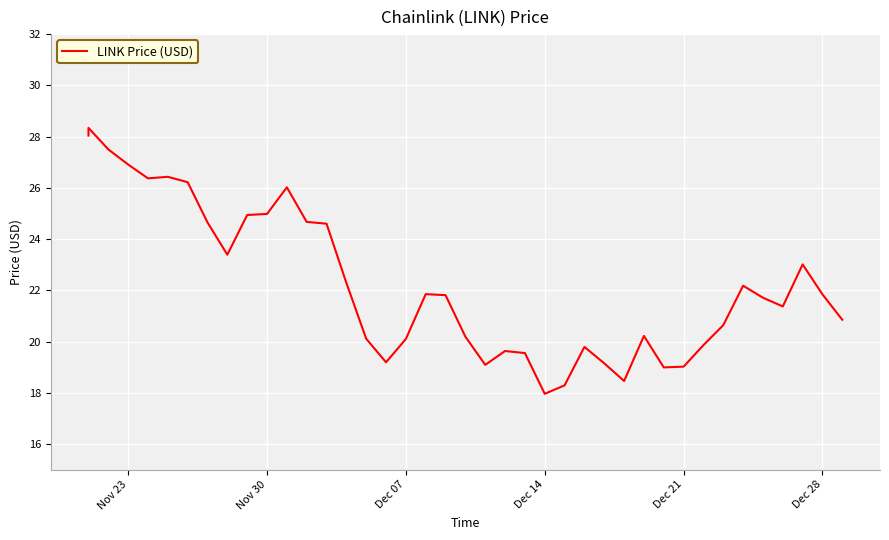

Reading right to left, transcribe all the data shown in this chart.

20.9	21.8	23.0	21.4	21.7	22.2	20.6	19.9	19.0	19.0	20.2	18.5	19.1	19.8	18.3	18.0	19.6	19.6	19.1	20.2	21.8	21.9	20.1	19.2	20.1	22.3	24.6	24.7	26.0	25.0	24.9	23.4	24.6	26.2	26.4	26.4	26.9	27.5	28.3	28.0